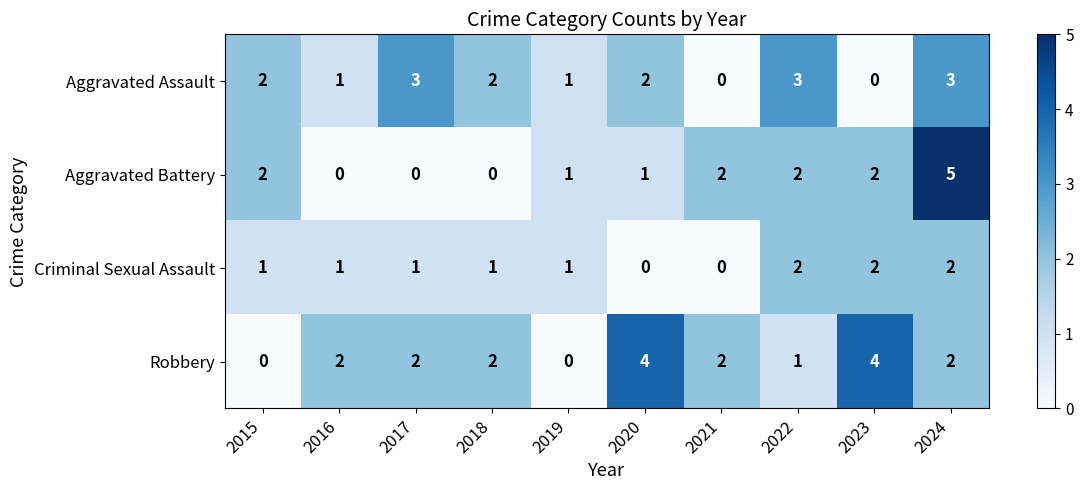

Between 2017 and 2021, which series saw the biggest shift?

Aggravated Assault